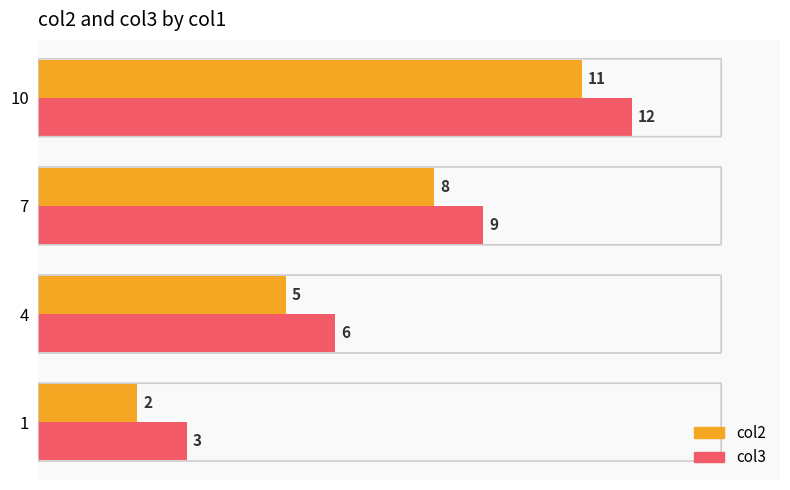

List the series in order of their peak value, lowest first.

col2, col3